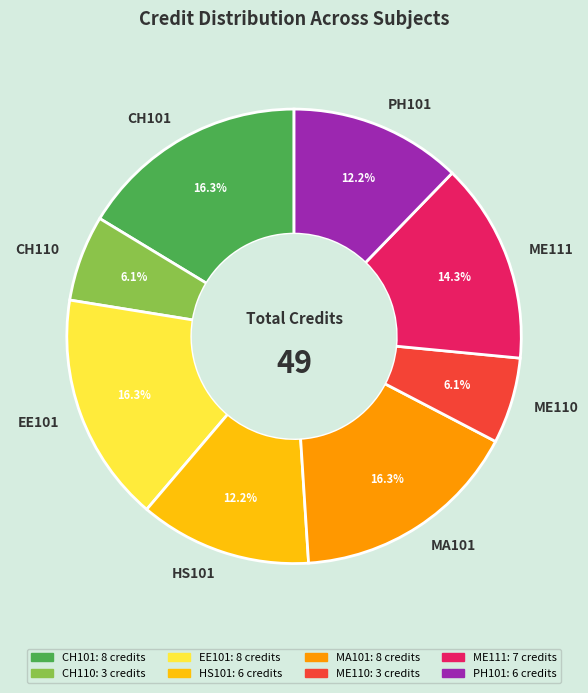

Combined, do CH110 and EE101 account for over 50%?

No